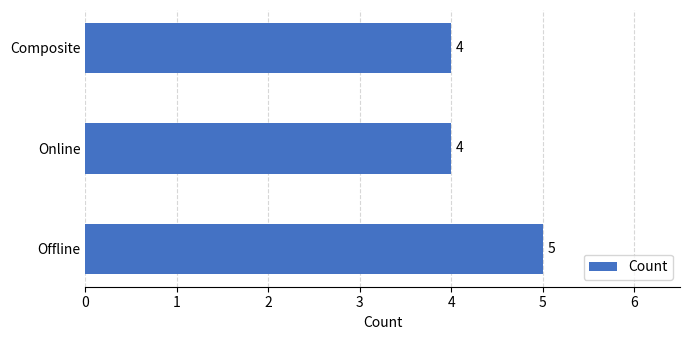

What is the maximum value shown in the chart?

5